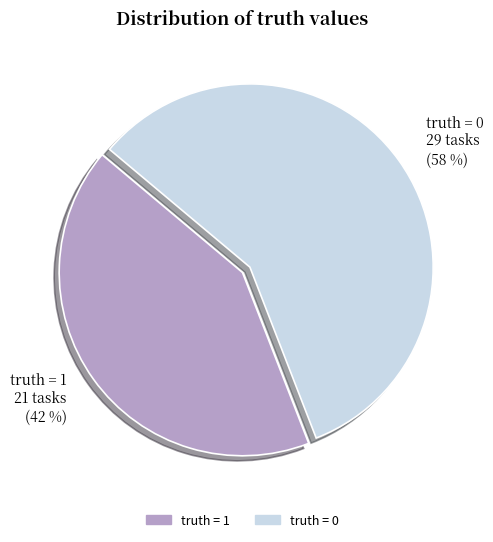

Rank the categories by value from highest to lowest.

truth = 0, truth = 1